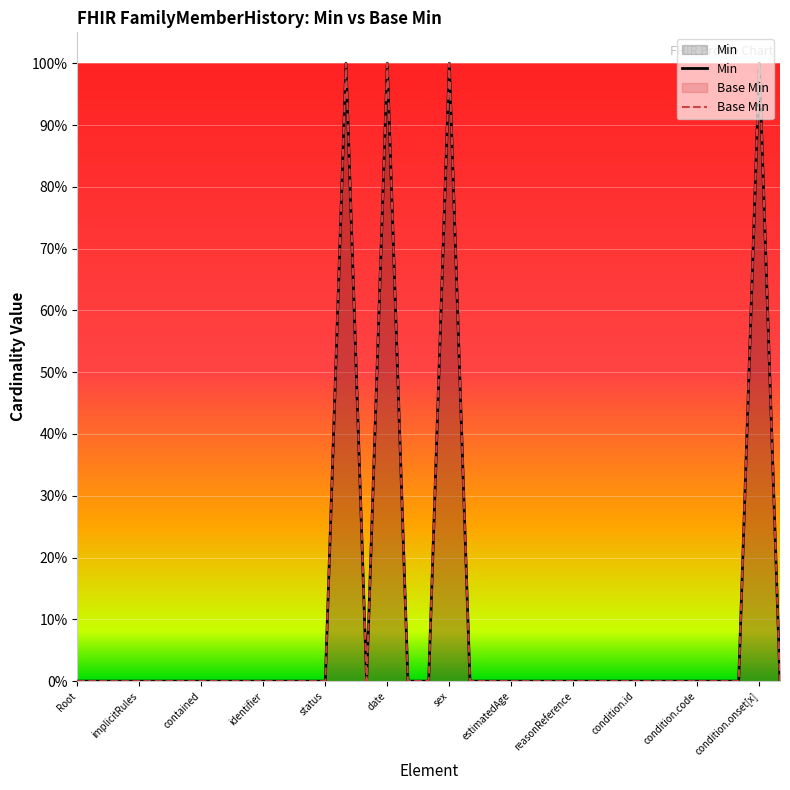

What are all the series names shown in the legend?

Min, Base Min